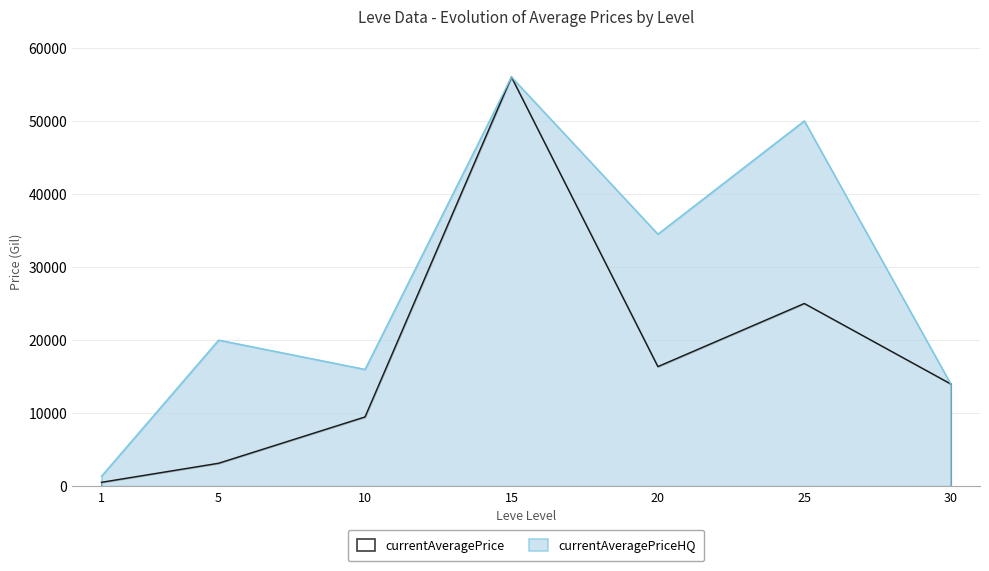

The currentAveragePriceHQ series shows 2211.1 at 1. True or false?

False